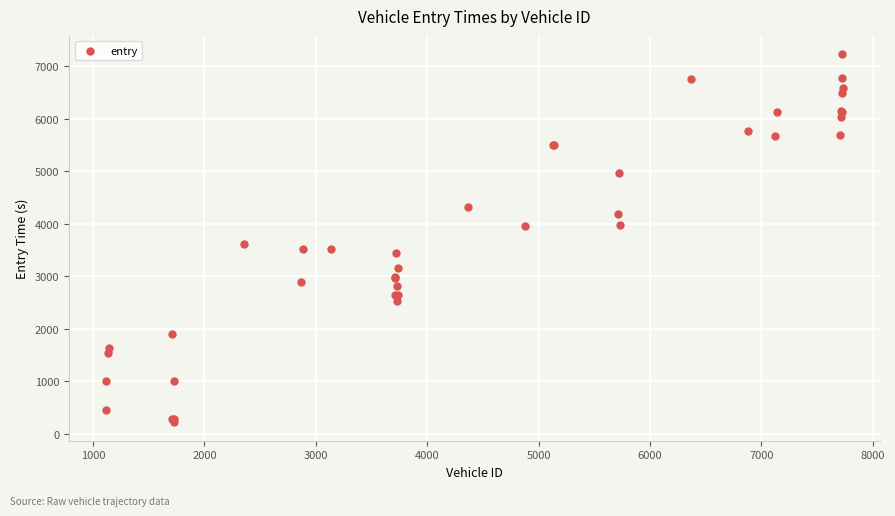

What Y value in the scatter plot is closest to 3721?

3605.1